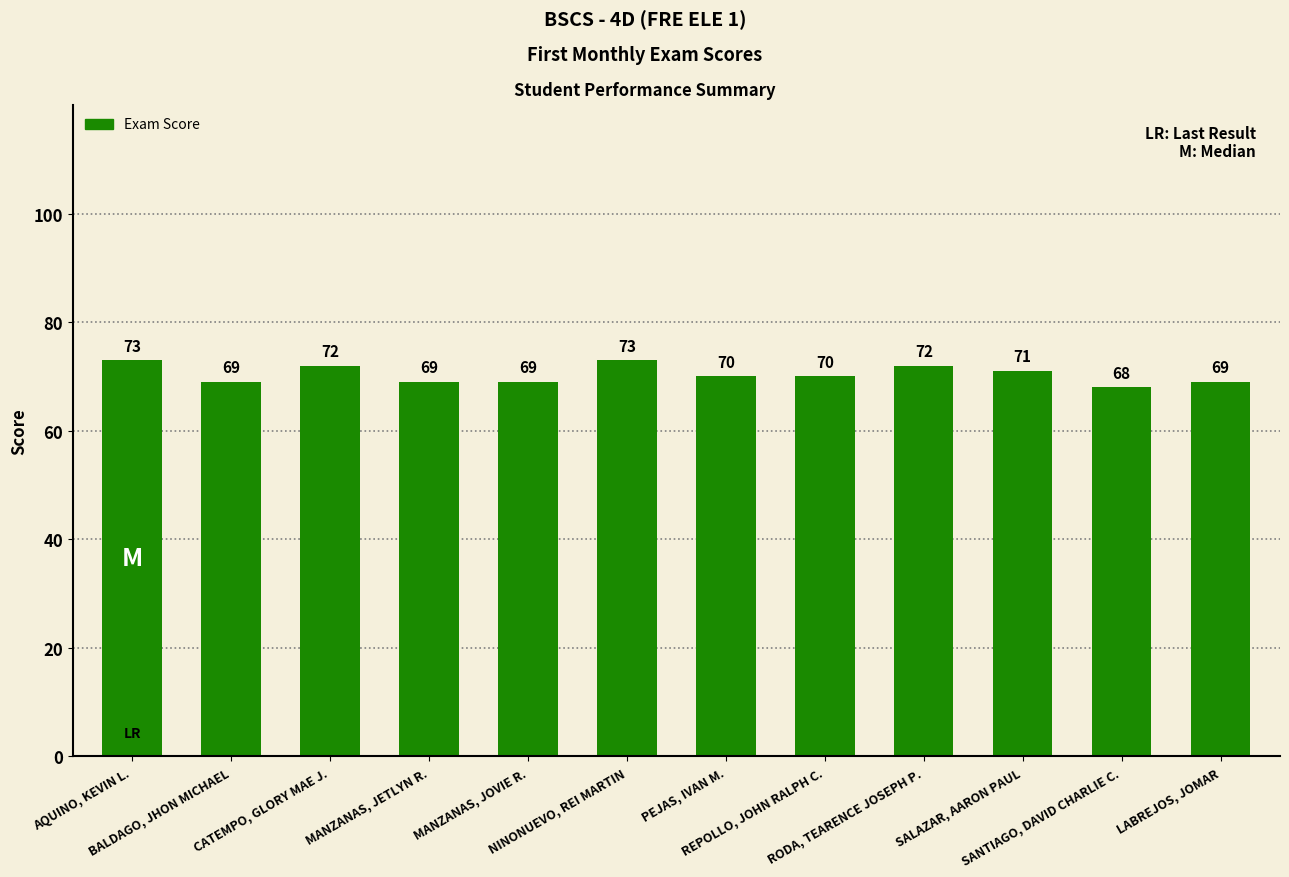

What is the sum of all values?

845